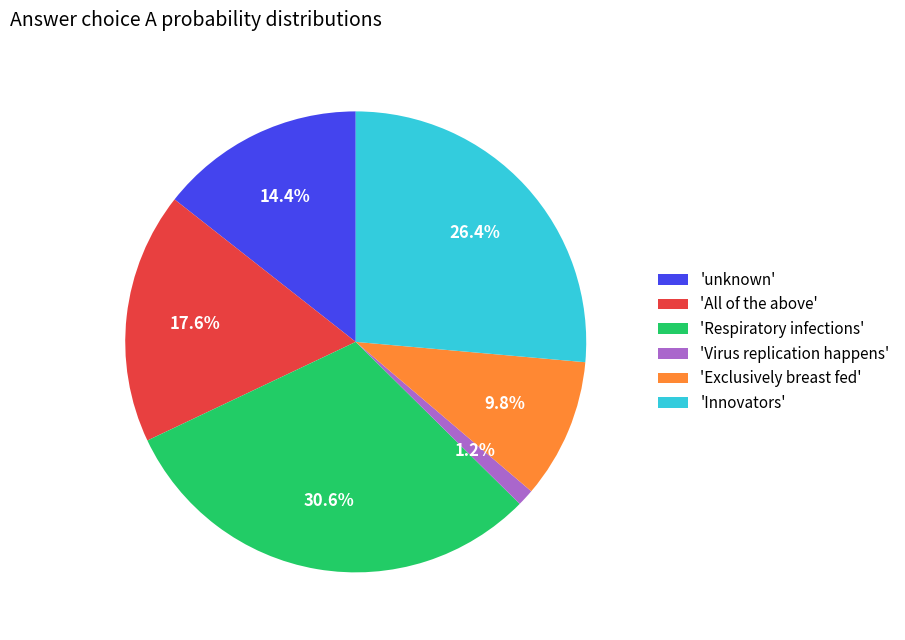

Is the sum of 'All of the above' and 'Virus replication happens' greater than half?

No